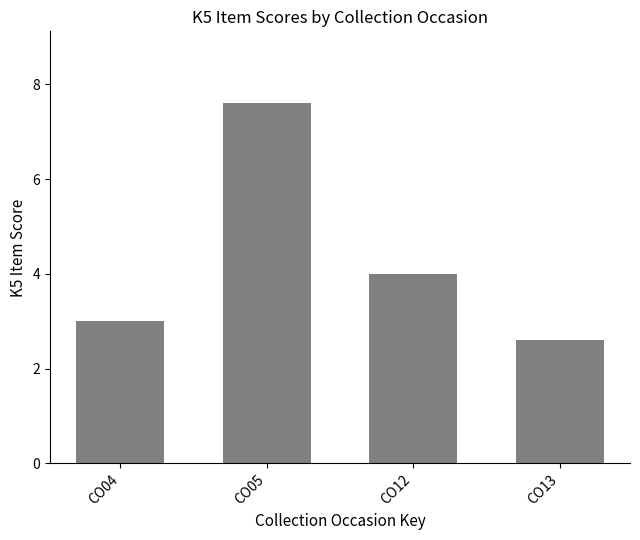

What is the approximate value at CO12?

4.0